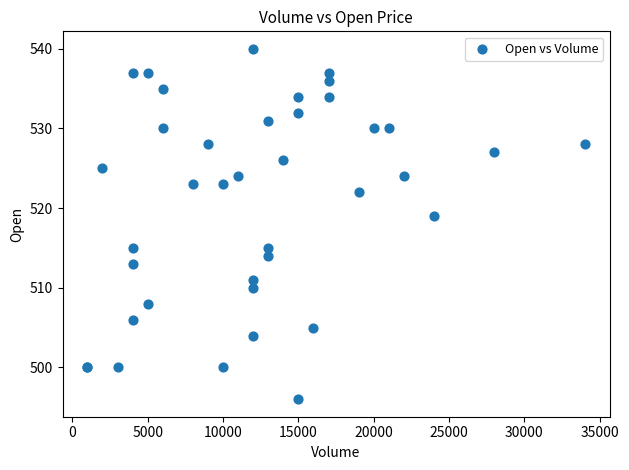

What Y value in the scatter plot is closest to 518?

519